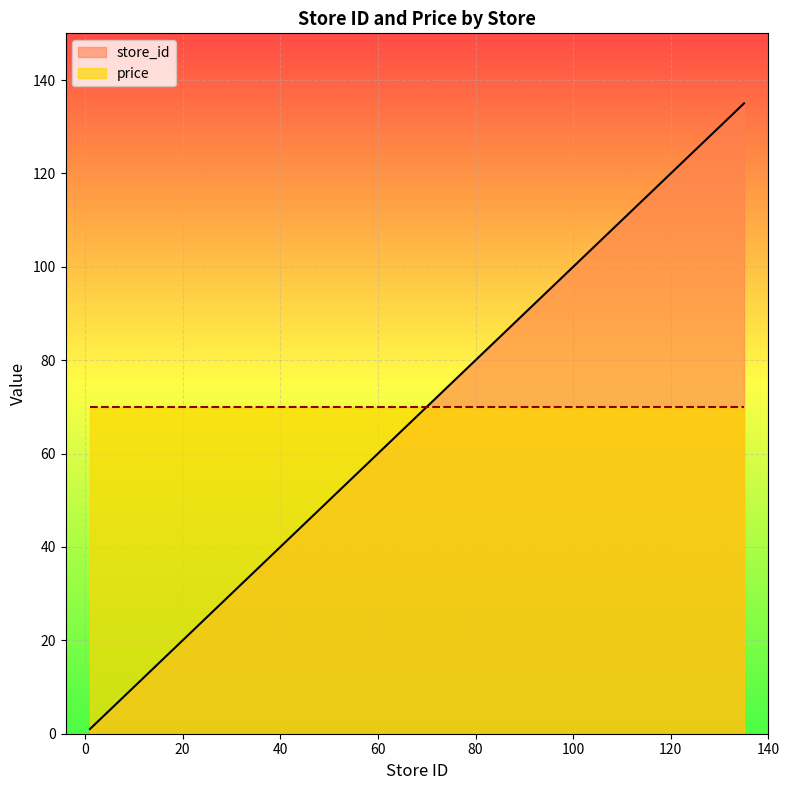

What is the difference between the values at 122 and 1?

121